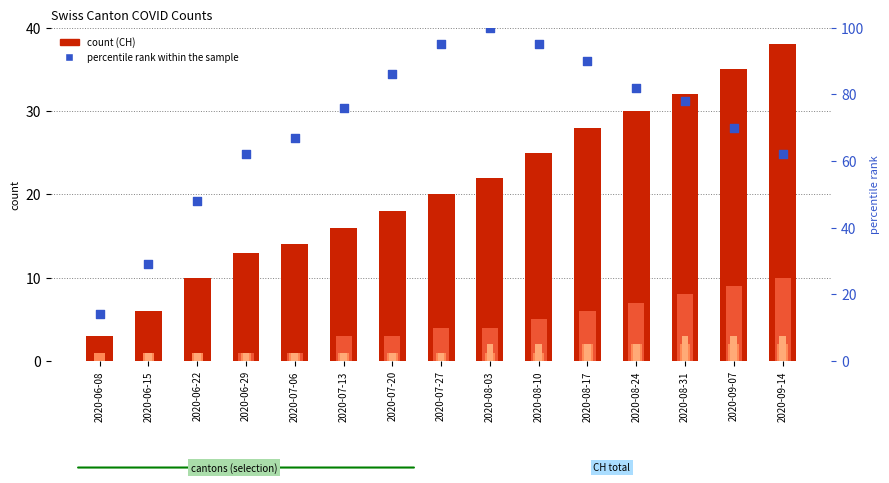

Which series has the largest total across all categories?

percentile rank within the sample